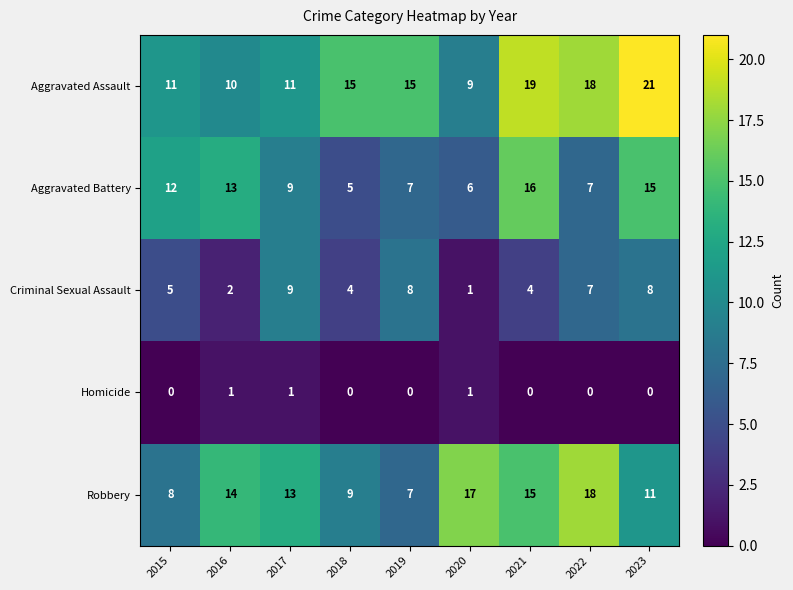

What value does the Aggravated Battery series have at 2021?

16